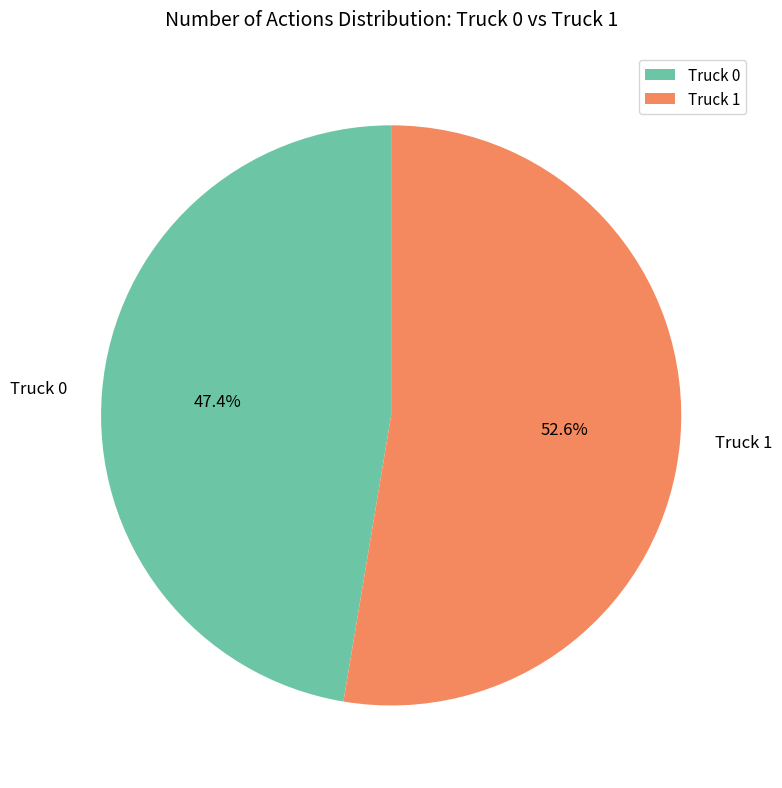

True or false: Truck 0 accounts for 37% of the total.

False